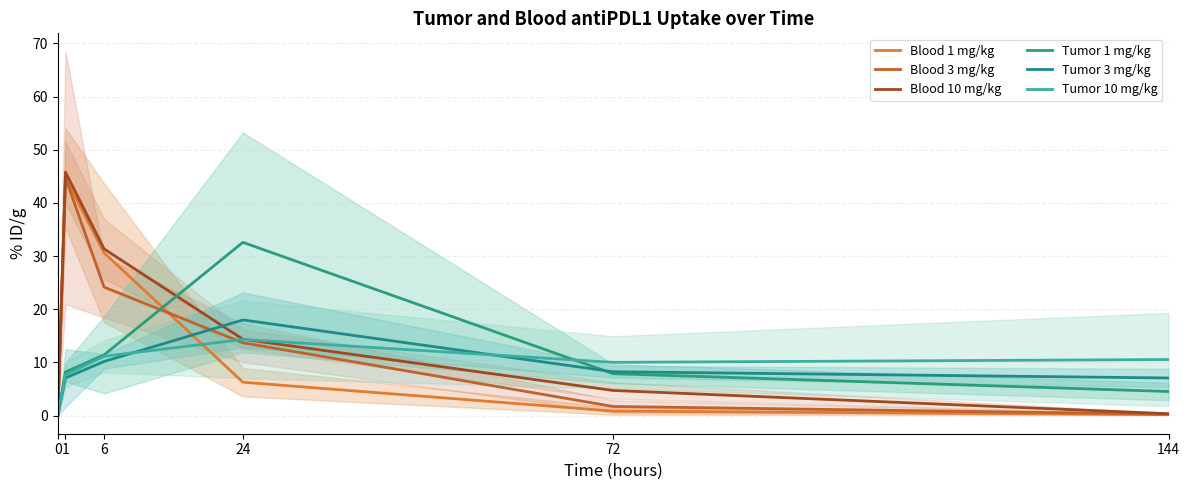

What is the total value across all series at 24?

99.2